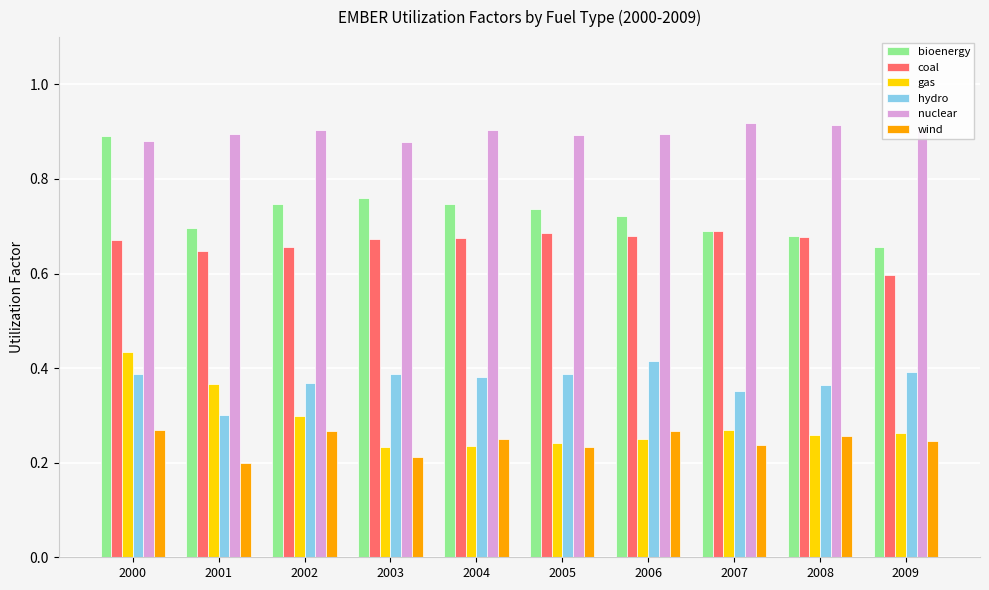

Between 2000 and 2008, which series saw the biggest shift?

bioenergy